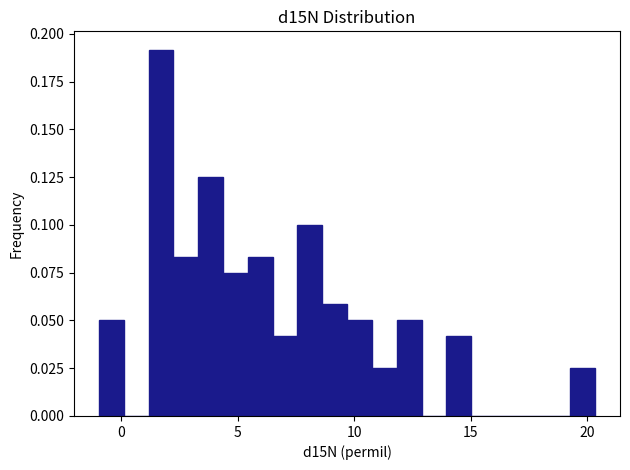

Read against the x-axis, roughly where is the centre of the tallest bar?

1.5